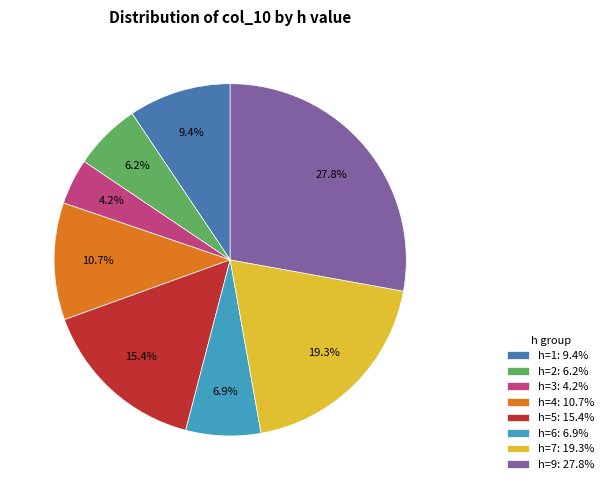

Rank the categories by value from highest to lowest.

h=9: 27.8%, h=7: 19.3%, h=5: 15.4%, h=4: 10.7%, h=1: 9.4%, h=6: 6.9%, h=2: 6.2%, h=3: 4.2%